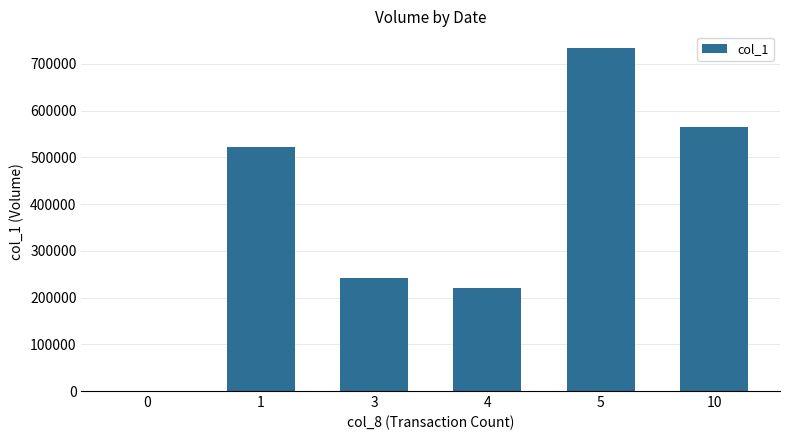

True or false: the data shows 107135 at 3.

False